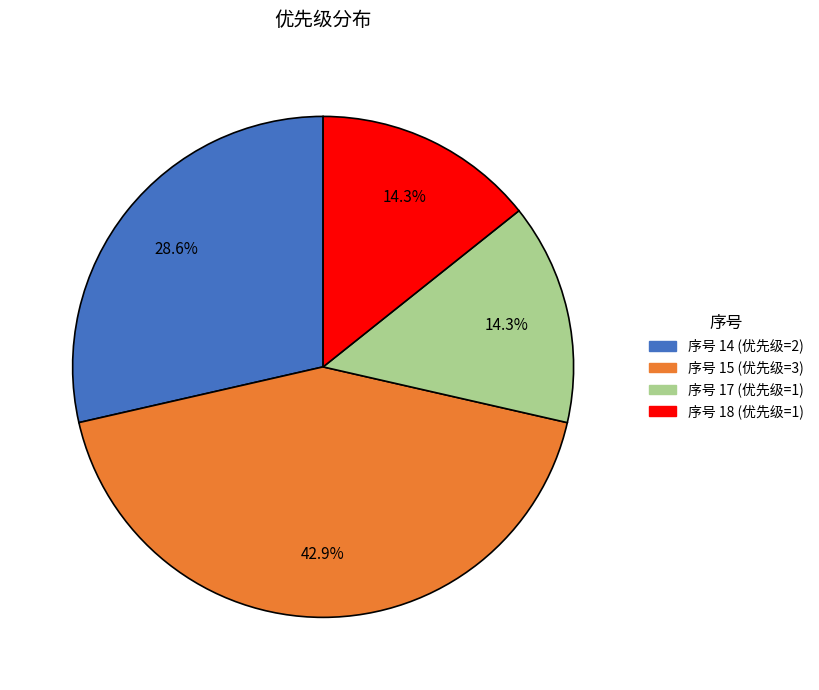

Is there any slice that represents more than half of the pie?

No